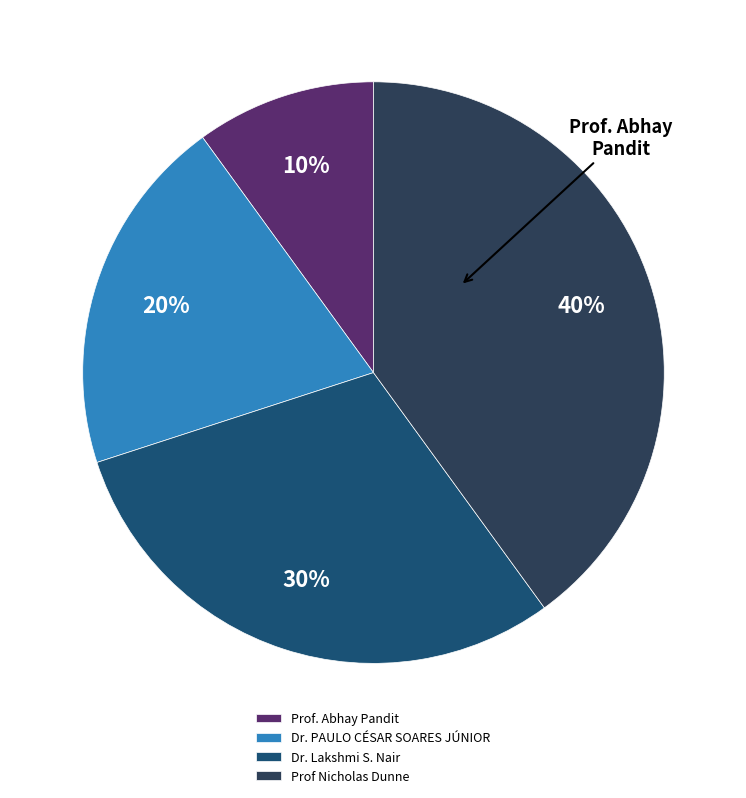

To the nearest percent, what is the combined percentage of Dr. PAULO CÉSAR SOARES JÚNIOR and Prof Nicholas Dunne?

60%